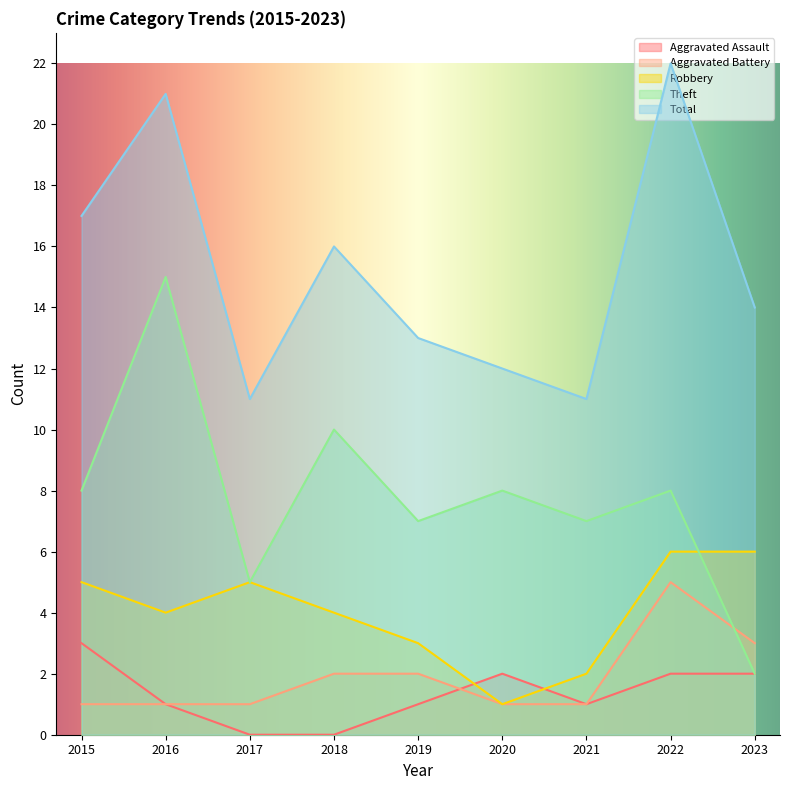

True or false: Aggravated Battery and Aggravated Assault cross at least once.

True